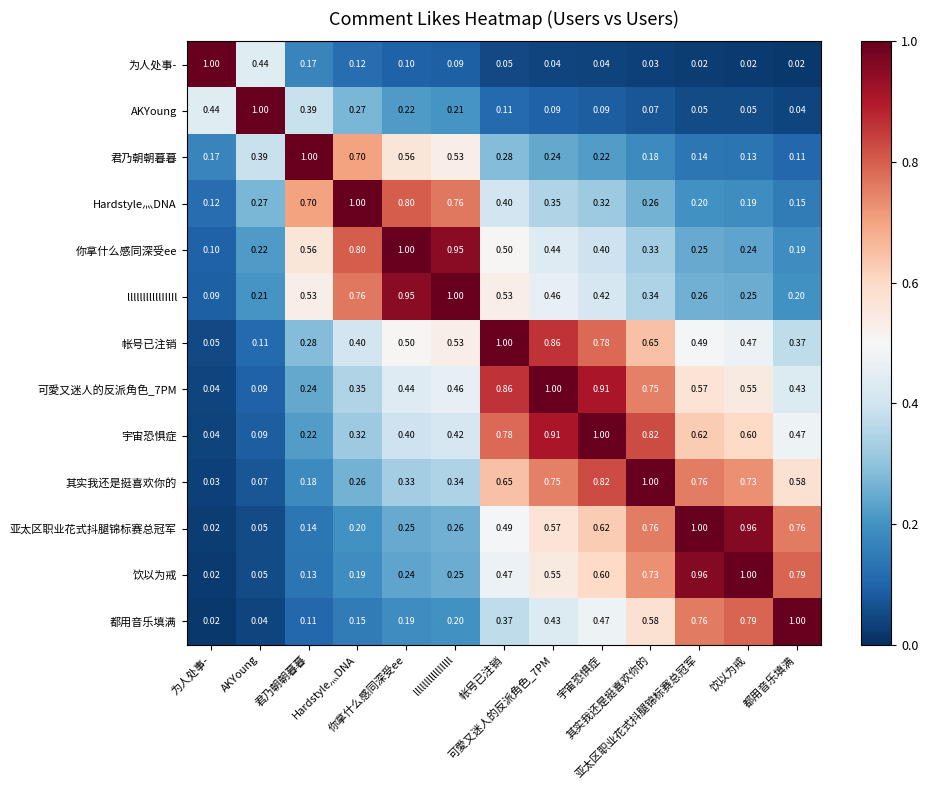

Reading right to left, extract all data points from this chart.

为人处事-: 都用音乐填满=0.0	饮以为戒=0.0	亚太区职业花式抖腿锦标赛总冠军=0.0	其实我还是挺喜欢你的=0.0	宇宙恐惧症=0.0	可愛又迷人的反派角色_7PM=0.0	帐号已注销=0.1	lllllllllllIIlIl=0.1	你拿什么感同深受ee=0.1	Hardstyle灬DNA=0.1	君乃朝朝暮暮=0.2	AKYoung=0.4	为人处事-=1.0
AKYoung: 都用音乐填满=0.0	饮以为戒=0.1	亚太区职业花式抖腿锦标赛总冠军=0.1	其实我还是挺喜欢你的=0.1	宇宙恐惧症=0.1	可愛又迷人的反派角色_7PM=0.1	帐号已注销=0.1	lllllllllllIIlIl=0.2	你拿什么感同深受ee=0.2	Hardstyle灬DNA=0.3	君乃朝朝暮暮=0.4	AKYoung=1.0	为人处事-=0.4
君乃朝朝暮暮: 都用音乐填满=0.1	饮以为戒=0.1	亚太区职业花式抖腿锦标赛总冠军=0.1	其实我还是挺喜欢你的=0.2	宇宙恐惧症=0.2	可愛又迷人的反派角色_7PM=0.2	帐号已注销=0.3	lllllllllllIIlIl=0.5	你拿什么感同深受ee=0.6	Hardstyle灬DNA=0.7	君乃朝朝暮暮=1.0	AKYoung=0.4	为人处事-=0.2
Hardstyle灬DNA: 都用音乐填满=0.1	饮以为戒=0.2	亚太区职业花式抖腿锦标赛总冠军=0.2	其实我还是挺喜欢你的=0.3	宇宙恐惧症=0.3	可愛又迷人的反派角色_7PM=0.3	帐号已注销=0.4	lllllllllllIIlIl=0.8	你拿什么感同深受ee=0.8	Hardstyle灬DNA=1.0	君乃朝朝暮暮=0.7	AKYoung=0.3	为人处事-=0.1
你拿什么感同深受ee: 都用音乐填满=0.2	饮以为戒=0.2	亚太区职业花式抖腿锦标赛总冠军=0.2	其实我还是挺喜欢你的=0.3	宇宙恐惧症=0.4	可愛又迷人的反派角色_7PM=0.4	帐号已注销=0.5	lllllllllllIIlIl=0.9	你拿什么感同深受ee=1.0	Hardstyle灬DNA=0.8	君乃朝朝暮暮=0.6	AKYoung=0.2	为人处事-=0.1
lllllllllllIIlIl: 都用音乐填满=0.2	饮以为戒=0.2	亚太区职业花式抖腿锦标赛总冠军=0.3	其实我还是挺喜欢你的=0.3	宇宙恐惧症=0.4	可愛又迷人的反派角色_7PM=0.5	帐号已注销=0.5	lllllllllllIIlIl=1.0	你拿什么感同深受ee=0.9	Hardstyle灬DNA=0.8	君乃朝朝暮暮=0.5	AKYoung=0.2	为人处事-=0.1
帐号已注销: 都用音乐填满=0.4	饮以为戒=0.5	亚太区职业花式抖腿锦标赛总冠军=0.5	其实我还是挺喜欢你的=0.7	宇宙恐惧症=0.8	可愛又迷人的反派角色_7PM=0.9	帐号已注销=1.0	lllllllllllIIlIl=0.5	你拿什么感同深受ee=0.5	Hardstyle灬DNA=0.4	君乃朝朝暮暮=0.3	AKYoung=0.1	为人处事-=0.1
可愛又迷人的反派角色_7PM: 都用音乐填满=0.4	饮以为戒=0.6	亚太区职业花式抖腿锦标赛总冠军=0.6	其实我还是挺喜欢你的=0.8	宇宙恐惧症=0.9	可愛又迷人的反派角色_7PM=1.0	帐号已注销=0.9	lllllllllllIIlIl=0.5	你拿什么感同深受ee=0.4	Hardstyle灬DNA=0.3	君乃朝朝暮暮=0.2	AKYoung=0.1	为人处事-=0.0
宇宙恐惧症: 都用音乐填满=0.5	饮以为戒=0.6	亚太区职业花式抖腿锦标赛总冠军=0.6	其实我还是挺喜欢你的=0.8	宇宙恐惧症=1.0	可愛又迷人的反派角色_7PM=0.9	帐号已注销=0.8	lllllllllllIIlIl=0.4	你拿什么感同深受ee=0.4	Hardstyle灬DNA=0.3	君乃朝朝暮暮=0.2	AKYoung=0.1	为人处事-=0.0
其实我还是挺喜欢你的: 都用音乐填满=0.6	饮以为戒=0.7	亚太区职业花式抖腿锦标赛总冠军=0.8	其实我还是挺喜欢你的=1.0	宇宙恐惧症=0.8	可愛又迷人的反派角色_7PM=0.8	帐号已注销=0.7	lllllllllllIIlIl=0.3	你拿什么感同深受ee=0.3	Hardstyle灬DNA=0.3	君乃朝朝暮暮=0.2	AKYoung=0.1	为人处事-=0.0
亚太区职业花式抖腿锦标赛总冠军: 都用音乐填满=0.8	饮以为戒=1.0	亚太区职业花式抖腿锦标赛总冠军=1.0	其实我还是挺喜欢你的=0.8	宇宙恐惧症=0.6	可愛又迷人的反派角色_7PM=0.6	帐号已注销=0.5	lllllllllllIIlIl=0.3	你拿什么感同深受ee=0.2	Hardstyle灬DNA=0.2	君乃朝朝暮暮=0.1	AKYoung=0.1	为人处事-=0.0
饮以为戒: 都用音乐填满=0.8	饮以为戒=1.0	亚太区职业花式抖腿锦标赛总冠军=1.0	其实我还是挺喜欢你的=0.7	宇宙恐惧症=0.6	可愛又迷人的反派角色_7PM=0.6	帐号已注销=0.5	lllllllllllIIlIl=0.2	你拿什么感同深受ee=0.2	Hardstyle灬DNA=0.2	君乃朝朝暮暮=0.1	AKYoung=0.1	为人处事-=0.0
都用音乐填满: 都用音乐填满=1.0	饮以为戒=0.8	亚太区职业花式抖腿锦标赛总冠军=0.8	其实我还是挺喜欢你的=0.6	宇宙恐惧症=0.5	可愛又迷人的反派角色_7PM=0.4	帐号已注销=0.4	lllllllllllIIlIl=0.2	你拿什么感同深受ee=0.2	Hardstyle灬DNA=0.1	君乃朝朝暮暮=0.1	AKYoung=0.0	为人处事-=0.0